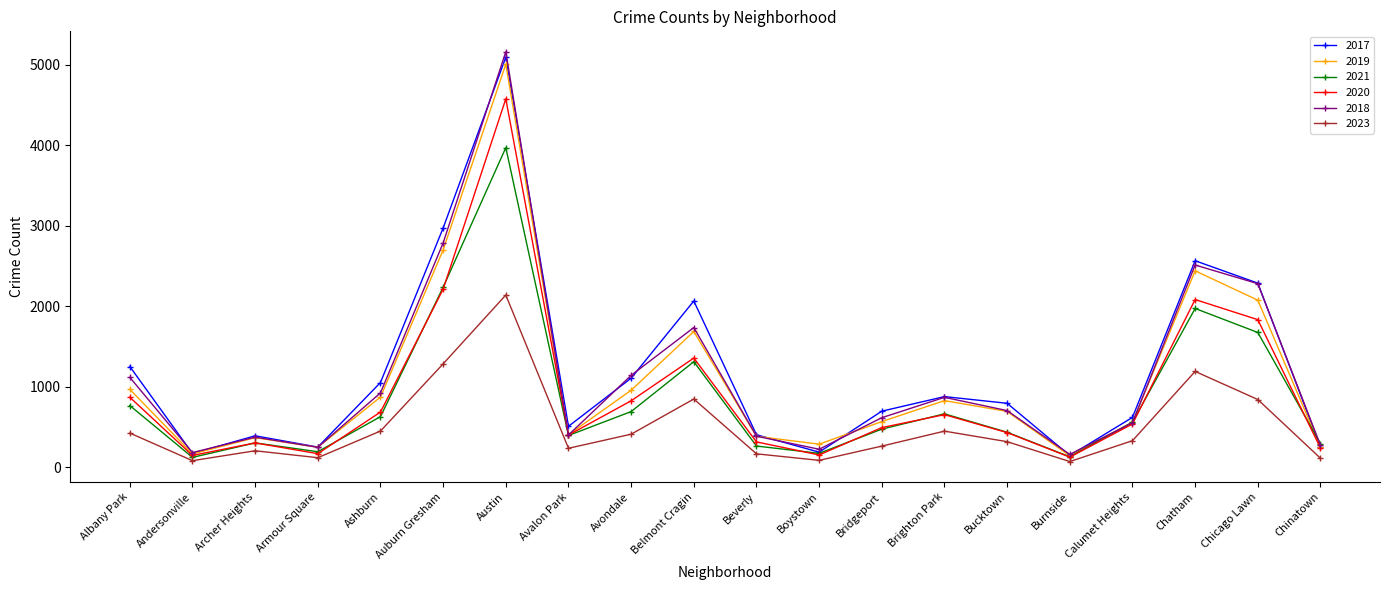

What position from the left is Avalon Park?

8